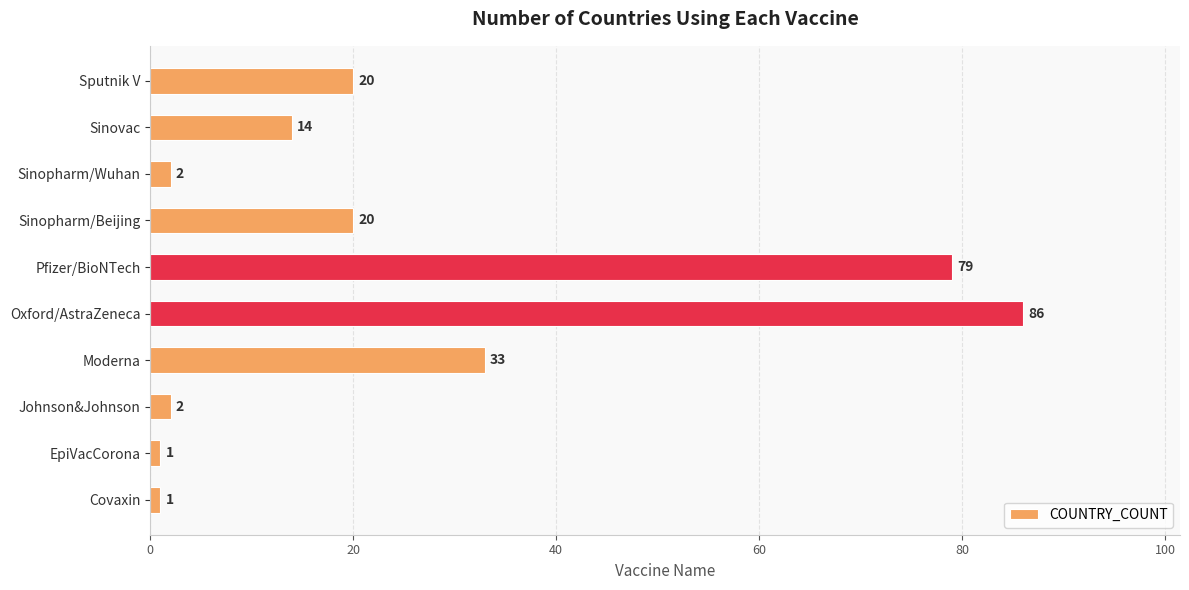

What is the maximum value shown in the chart?

86